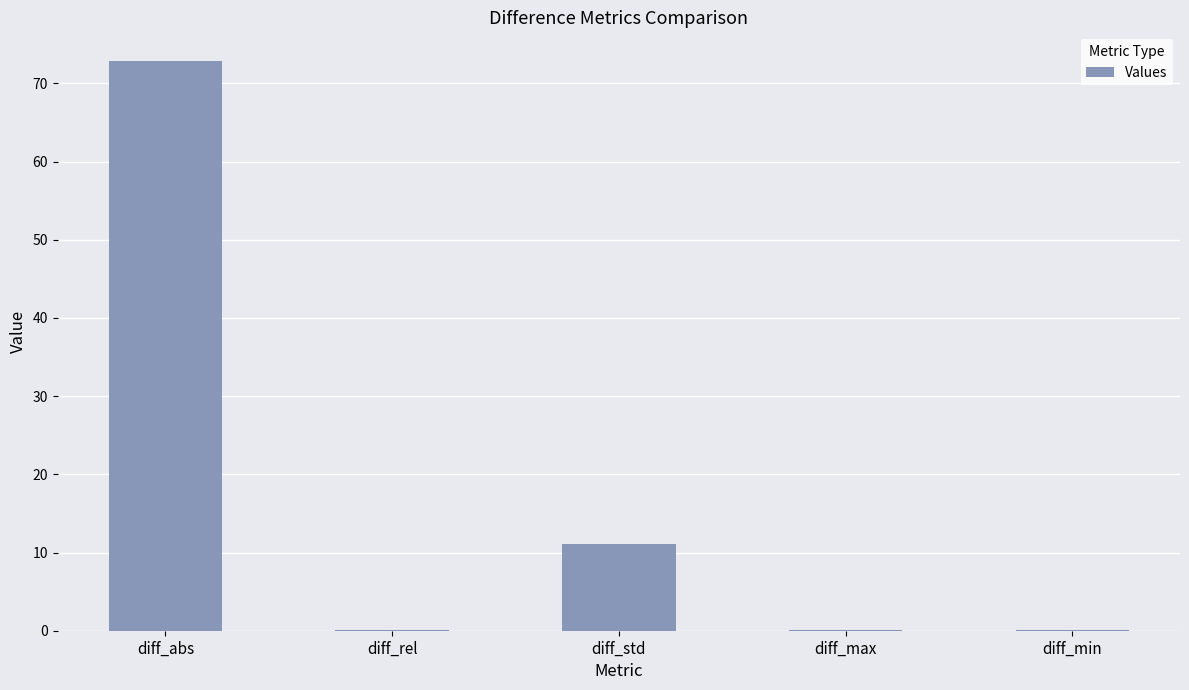

The chart shows a value of 112.1 at diff_abs. True or false?

False